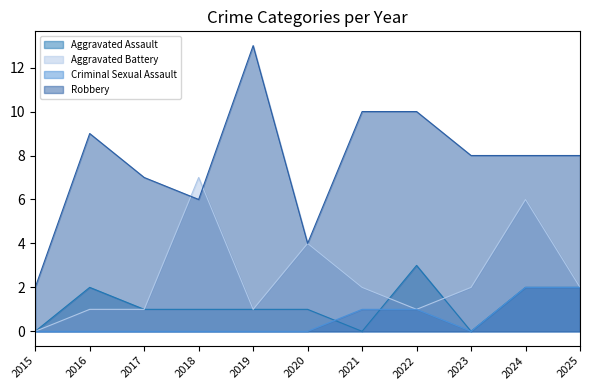

What are all the series names shown in the legend?

Aggravated Assault, Aggravated Battery, Criminal Sexual Assault, Robbery